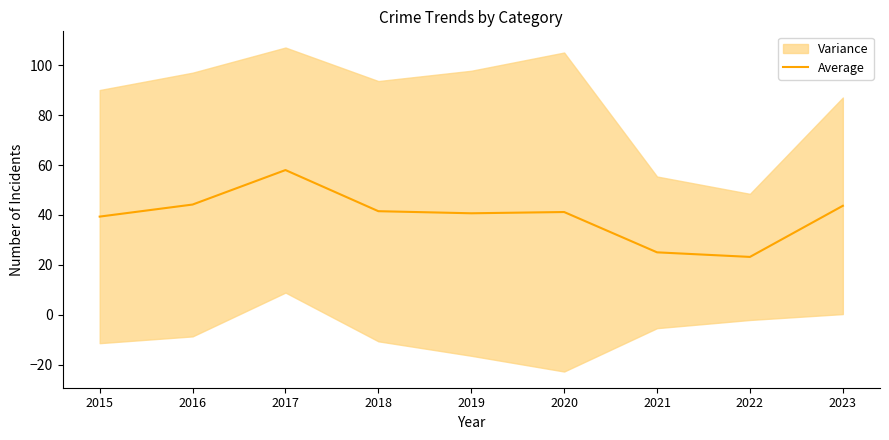

How many data points are less than 41?

4